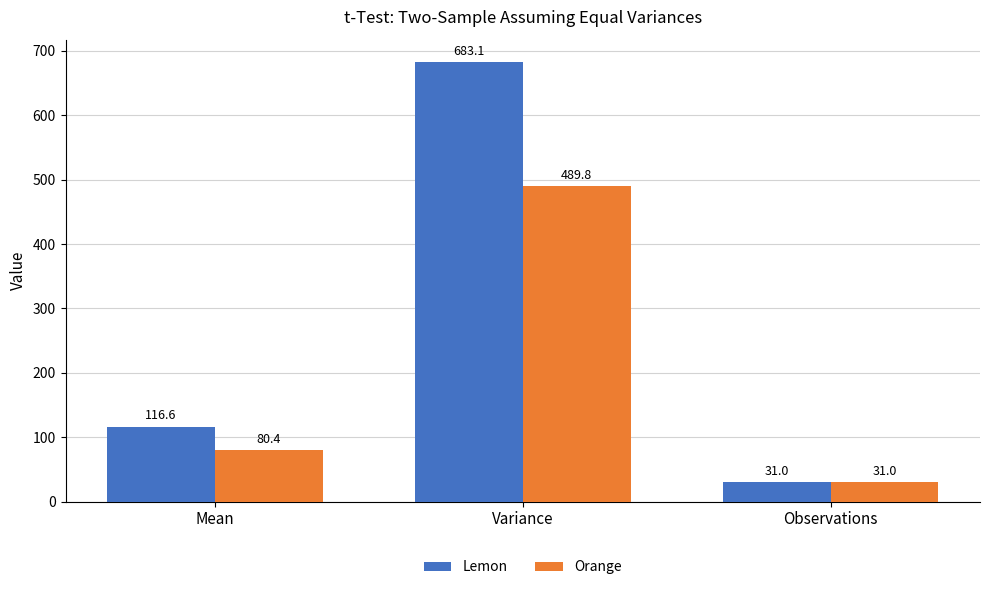

What is the spread (max minus min) of values at Mean?

36.2